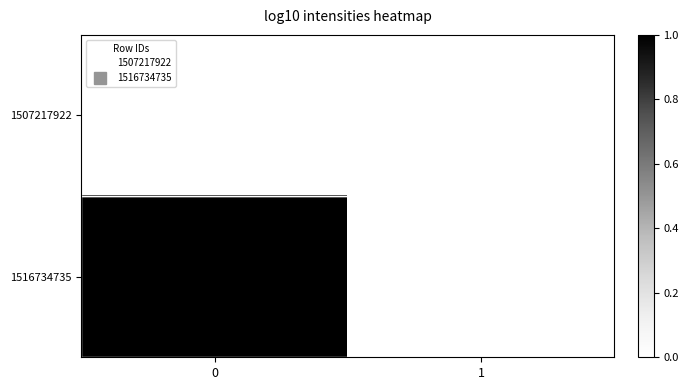

Reading right to left, what are all the values shown in this chart?

1507217922: 1=0	0=0
1516734735: 1=0	0=1